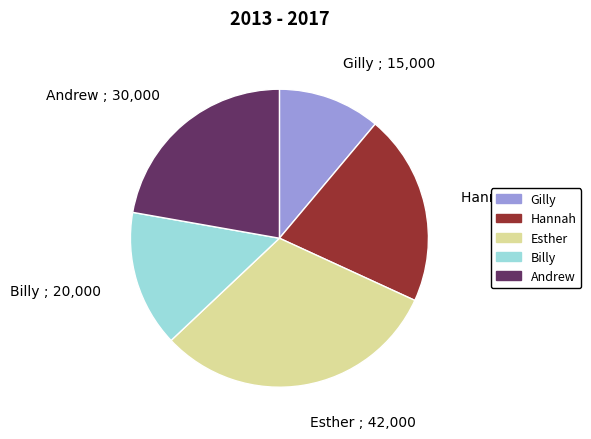

Does Gilly represent more than half of the total?

No